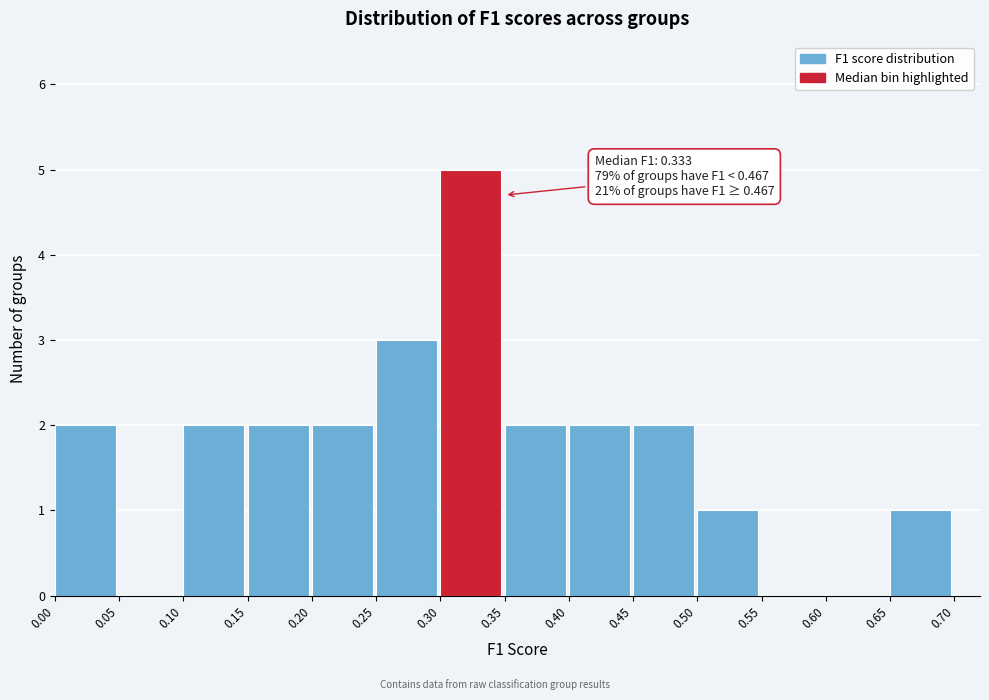

Which range on the x-axis has the tallest bar?

0.30 to 0.35